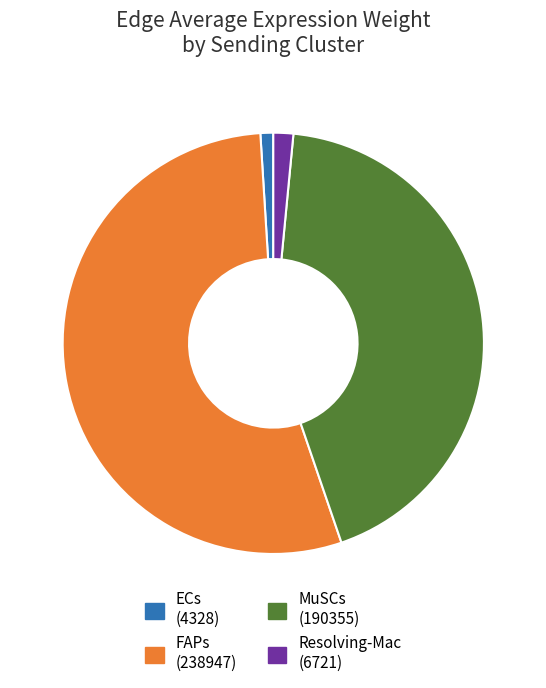

Count the number of slices in the pie.

4